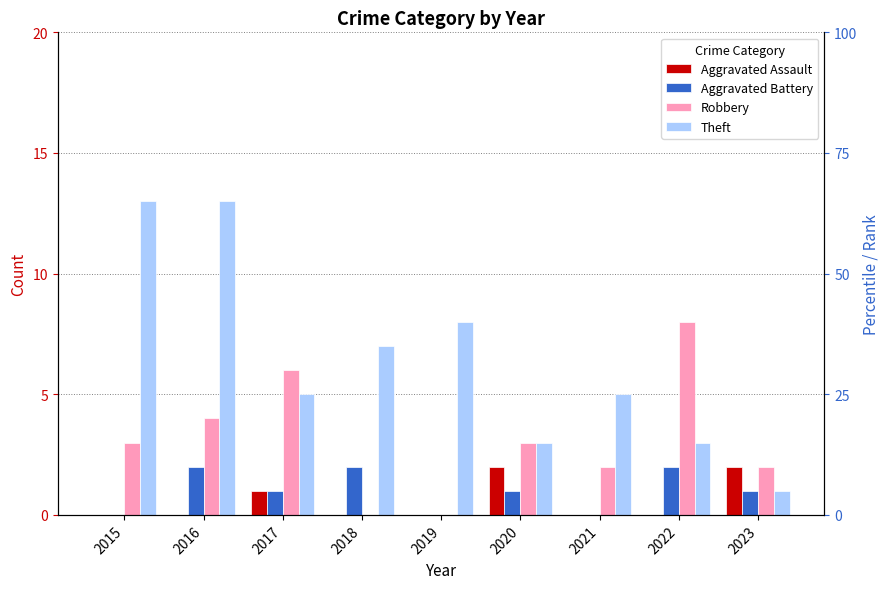

What is the average value of the Aggravated Battery series?

1